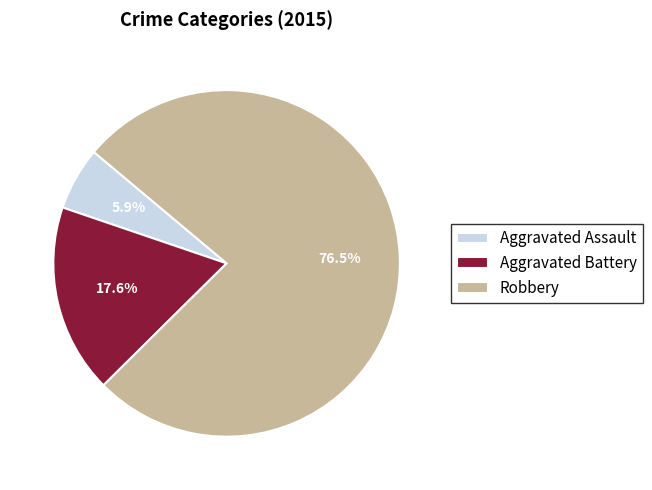

Which category has the smallest portion of the pie?

Aggravated Assault